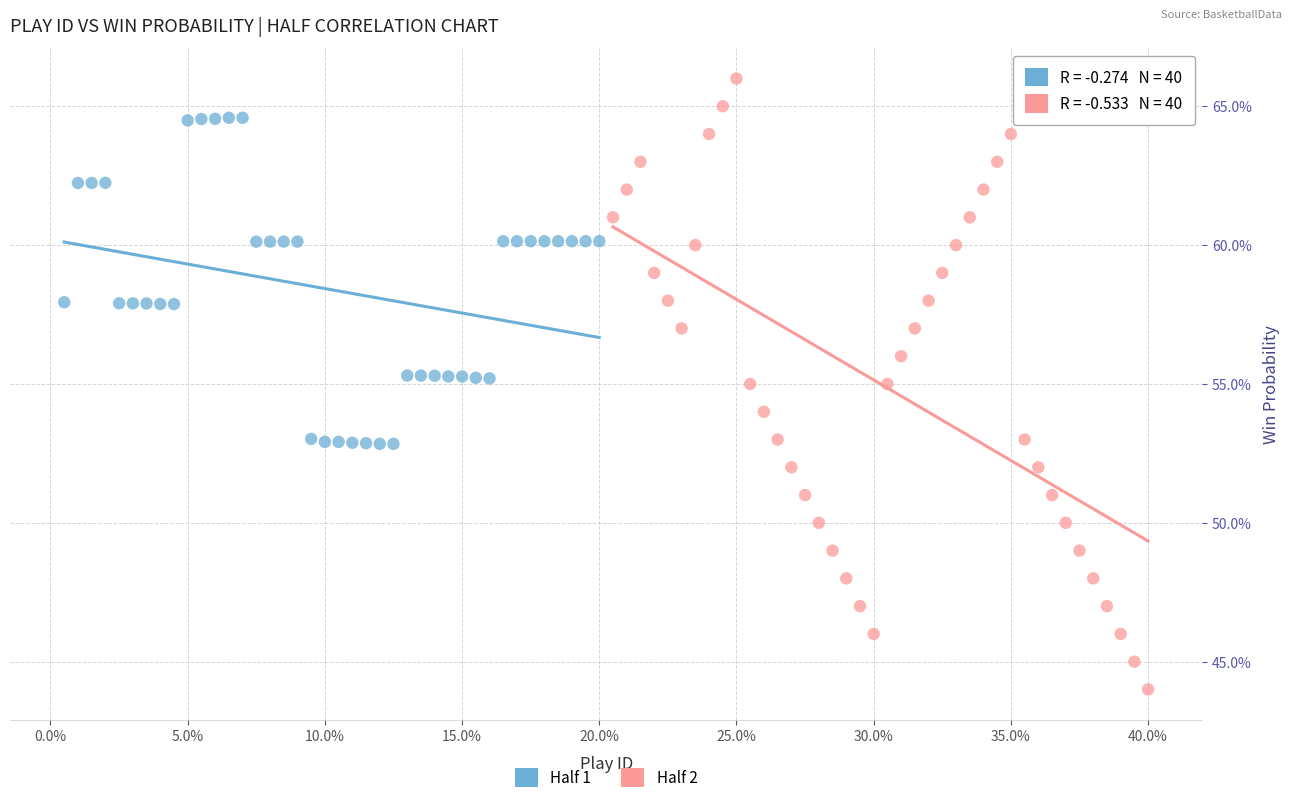

What are all the series names shown in the legend?

Half 1, Half 2